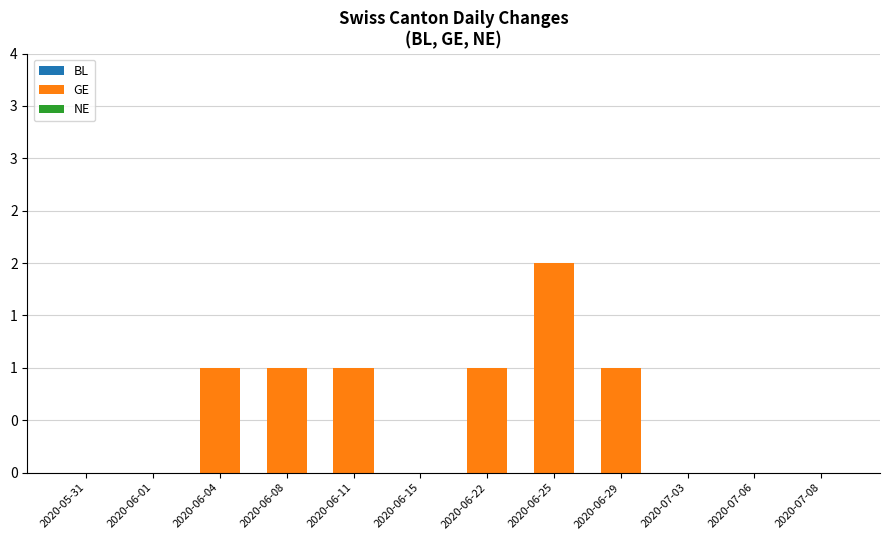

Are the bars horizontal?

No